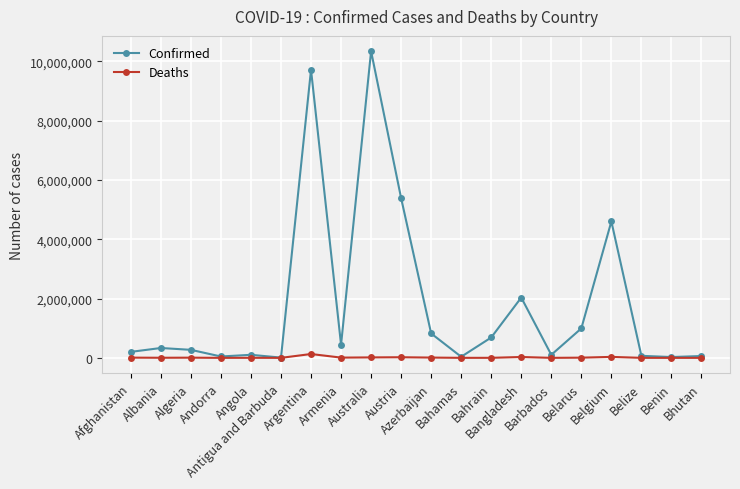

Rank the series by their maximum value, from lowest to highest.

Deaths, Confirmed